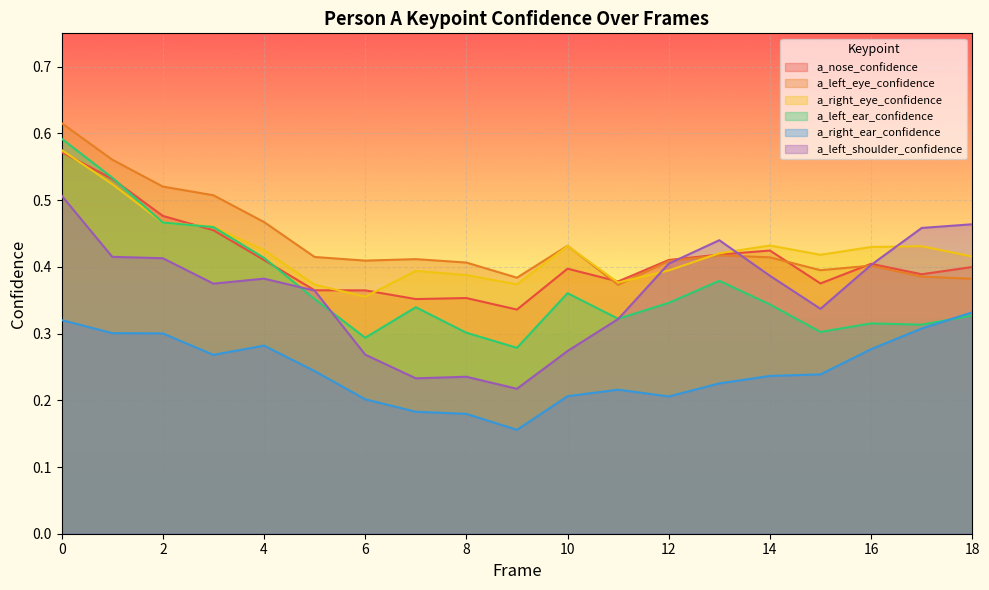

What is the value of the a_nose_confidence point at the 18th from the left?

0.4